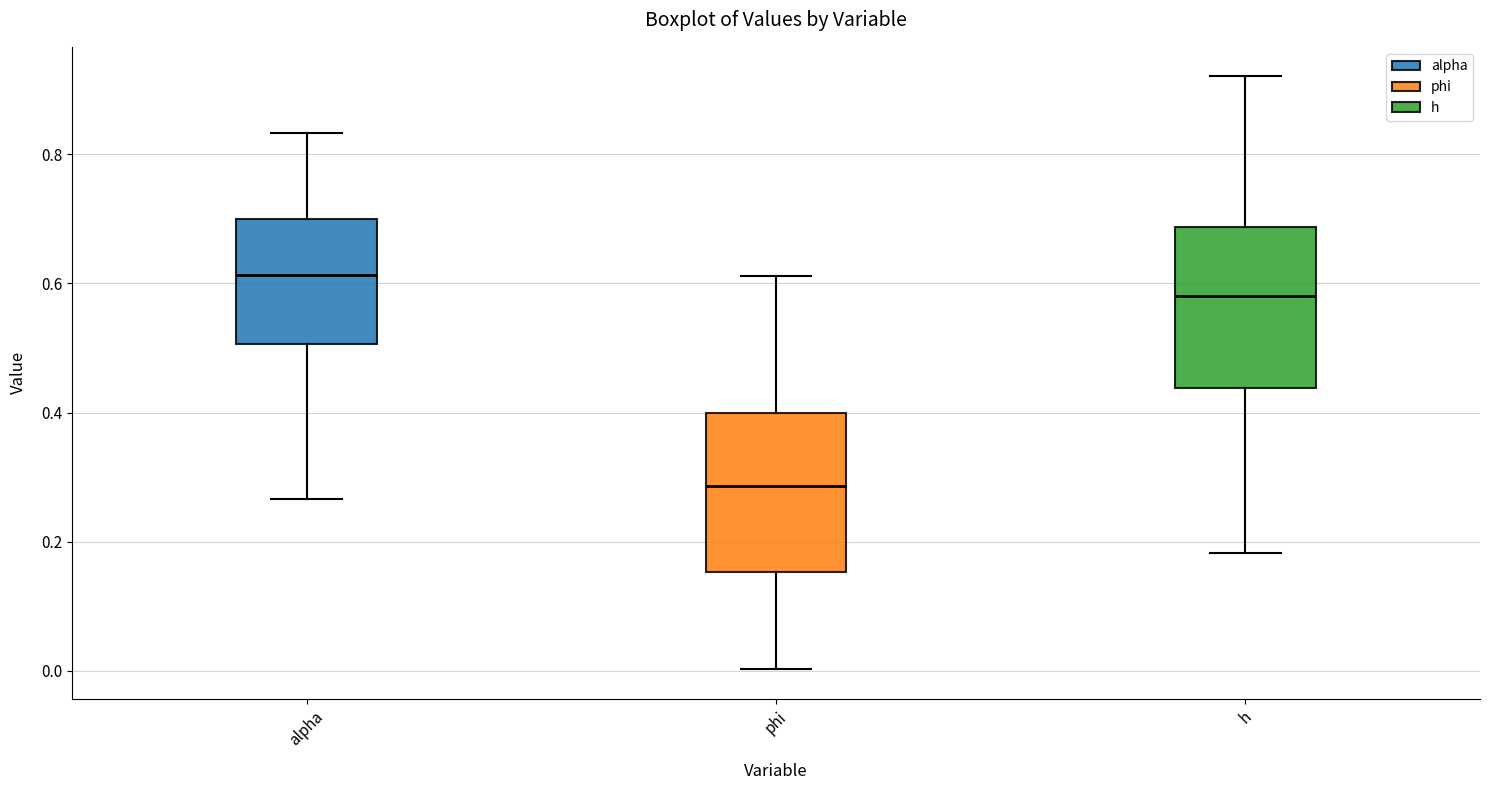

Reading left to right, read every box against the y-axis: the position of its median line, the range the box covers, and the ends of its whiskers. The values are not printed on the chart, so give them approximately, as read against the axis.

alpha: median 0.62, box 0.50 to 0.70, whiskers 0.26 to 0.84
phi: median 0.28, box 0.16 to 0.40, whiskers 0.00 to 0.62
h: median 0.58, box 0.44 to 0.68, whiskers 0.18 to 0.92